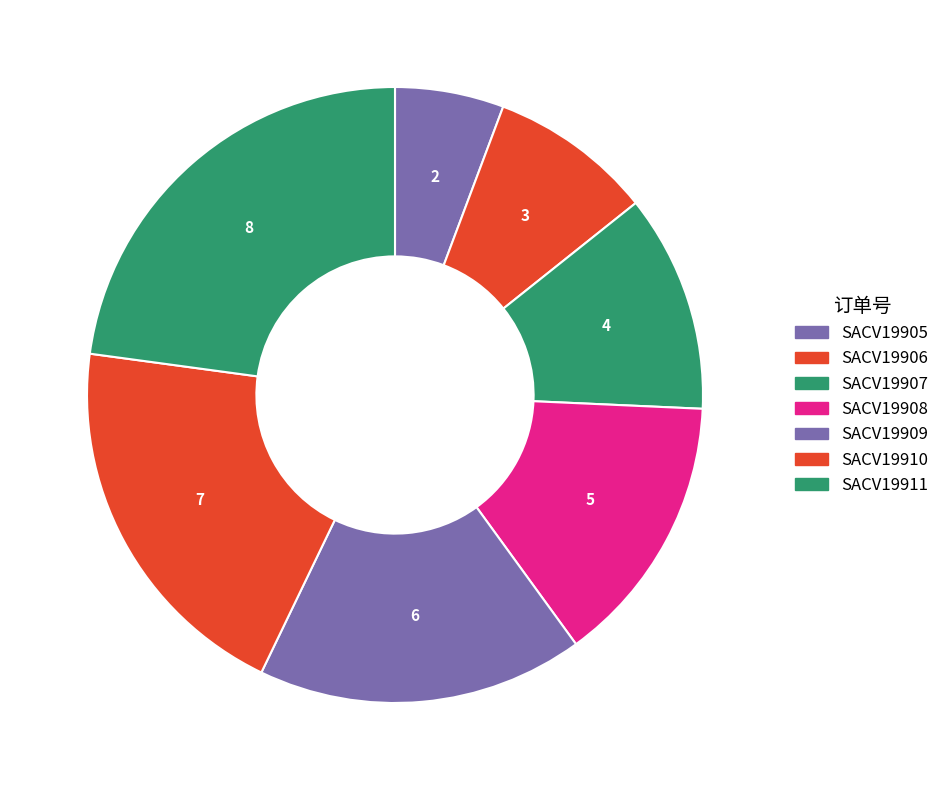

To the nearest percent, what is the difference between the SACV19905 and SACV19909 slice percentages?

11%